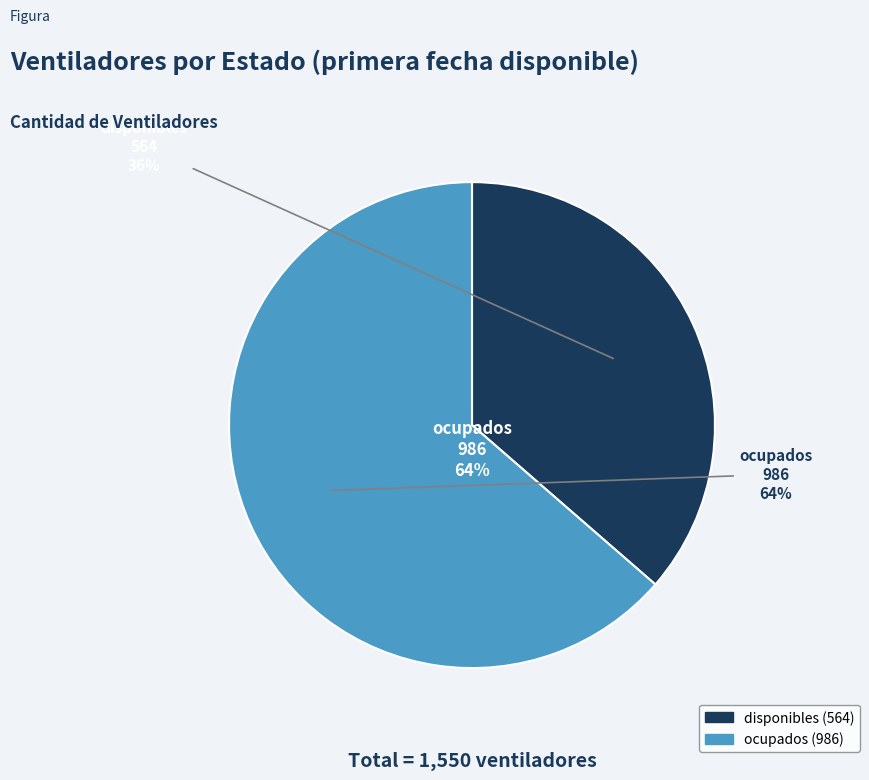

Do disponibles and ocupados together represent more than half of the pie?

Yes